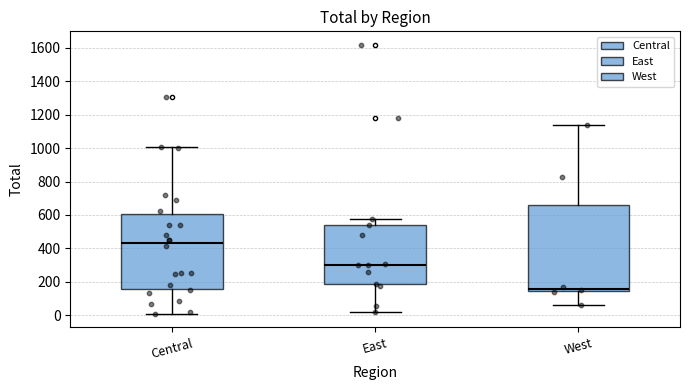

Reading left to right, read every box against the y-axis: the position of its median line, the range the box covers, and the ends of its whiskers. The values are not printed on the chart, so give them approximately, as read against the axis.

Central: median 440, box 160 to 600, whiskers 0 to 1000
East: median 300, box 180 to 540, whiskers 20 to 580
West: median 160, box 140 to 660, whiskers 60 to 1140